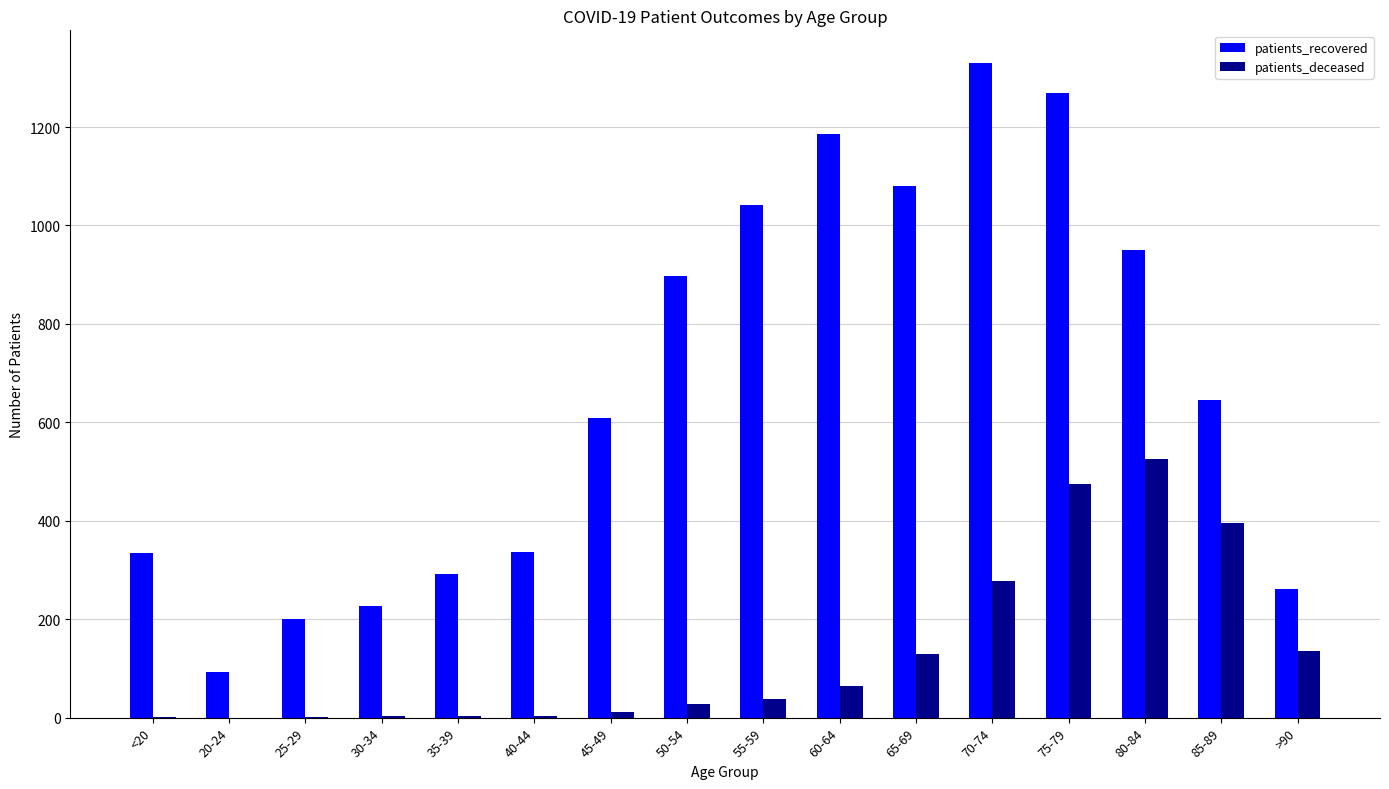

What is the difference between the patients_deceased values at 55-59 and 20-24?

37